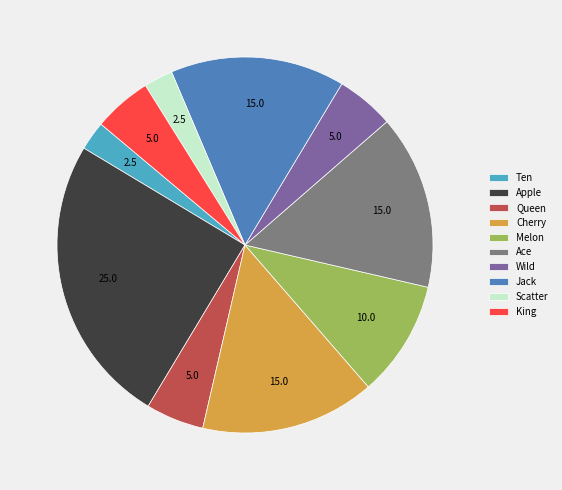

Is the sum of King and Jack greater than half?

No